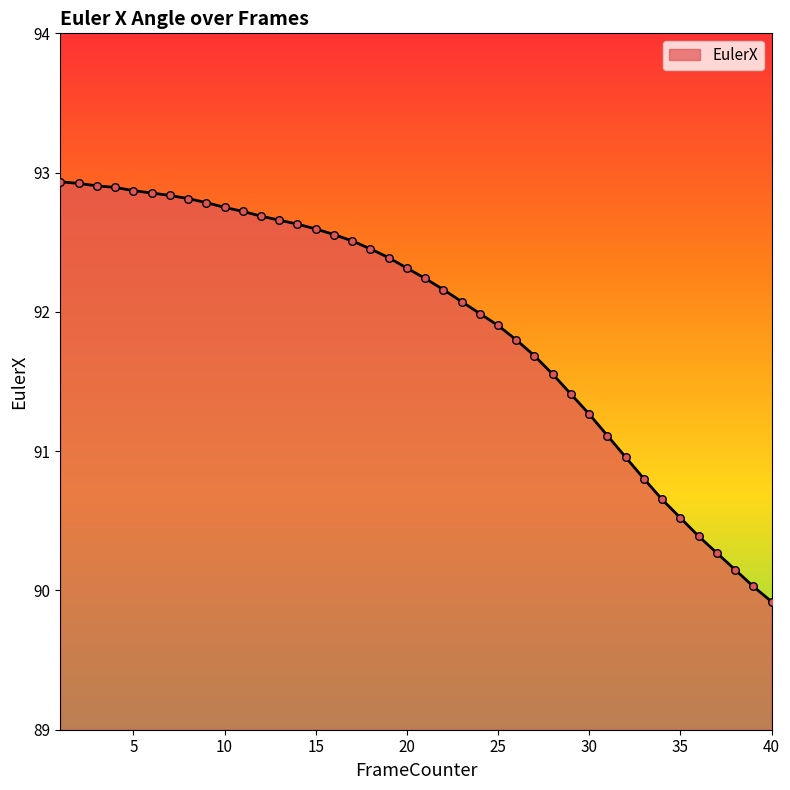

What is the smallest value displayed?

89.9